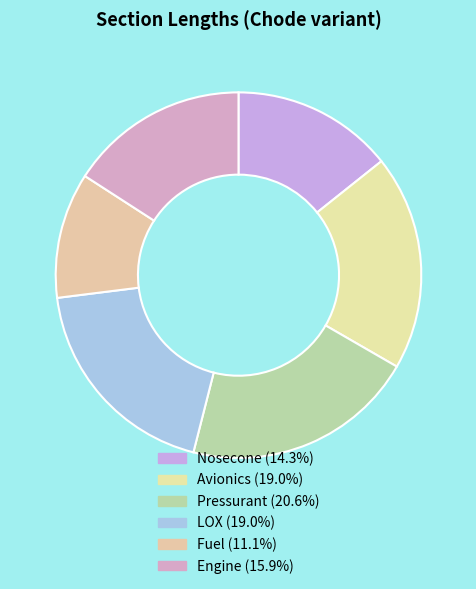

The Avionics slice represents 30% of the pie. True or false?

False